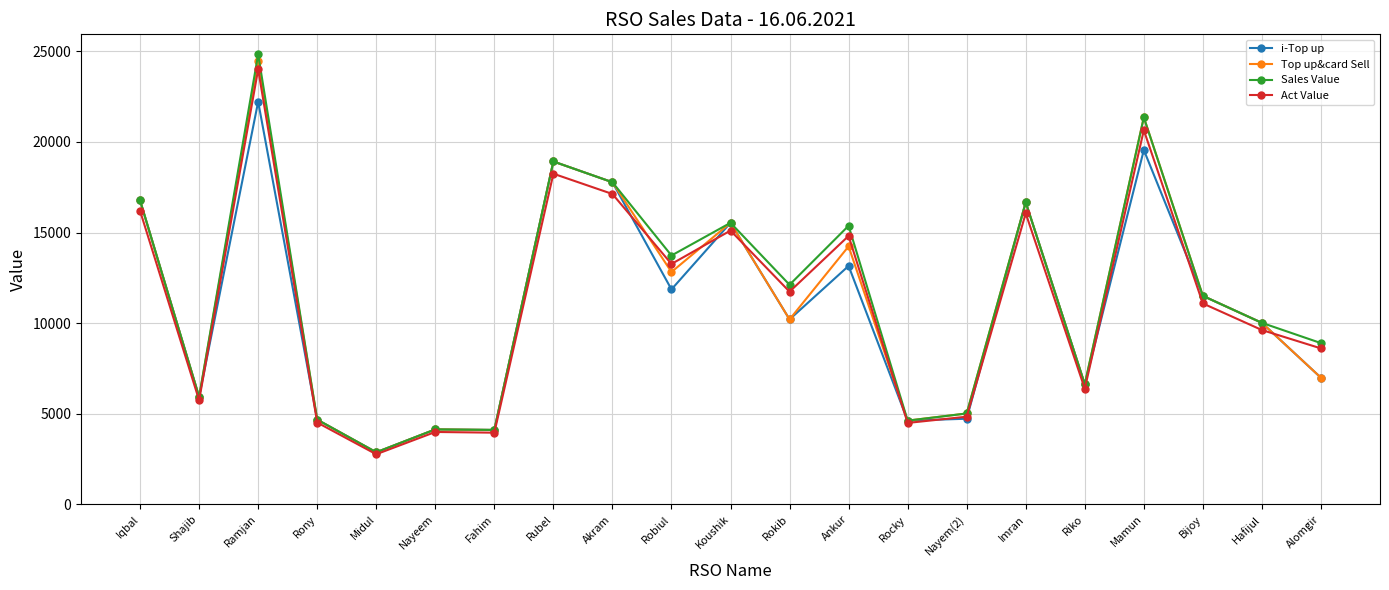

What is the sum of all Sales Value values?

241575.0